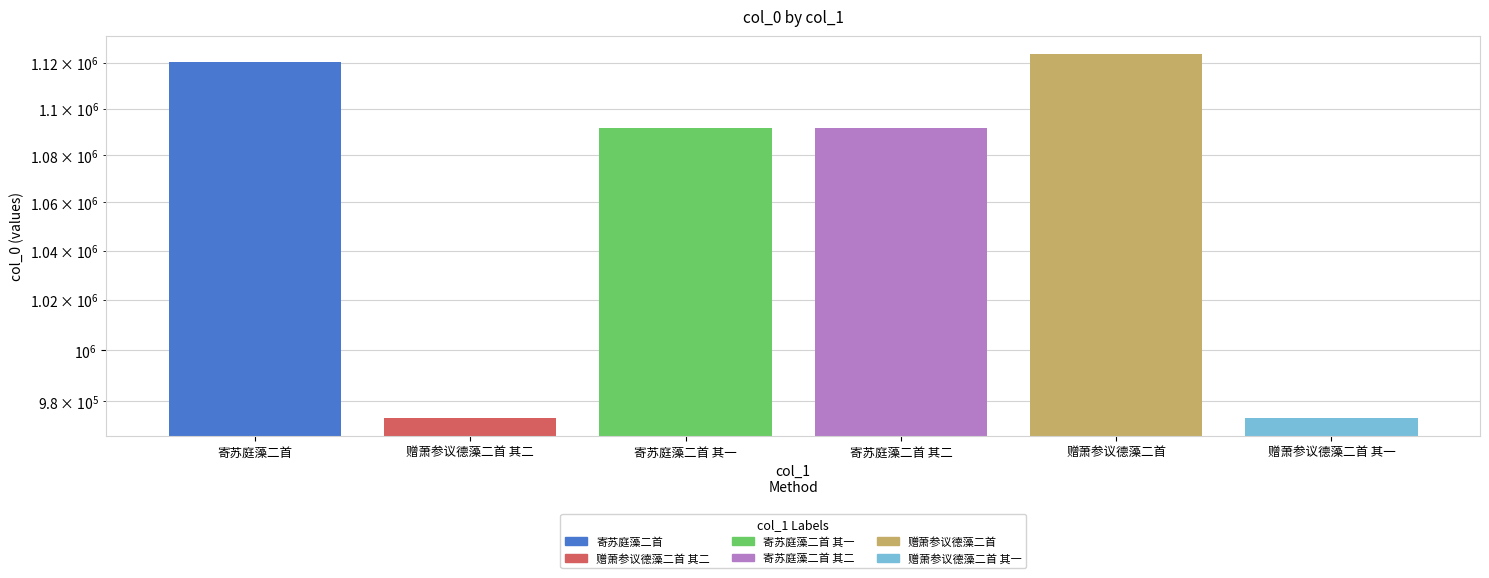

What is the change in value from 赠萧参议德藻二首 to 赠萧参议德藻二首 其一?

-150228